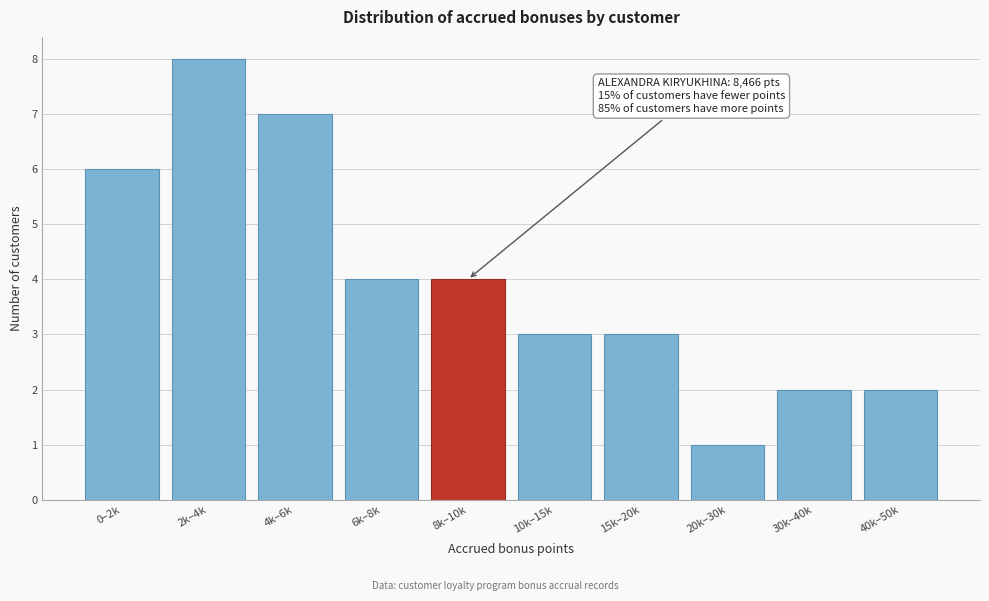

Reading right to left, extract all data points from this chart.

40k–50k=2	30k–40k=2	20k–30k=1	15k–20k=3	10k–15k=3	8k–10k=4	6k–8k=4	4k–6k=7	2k–4k=8	0–2k=6